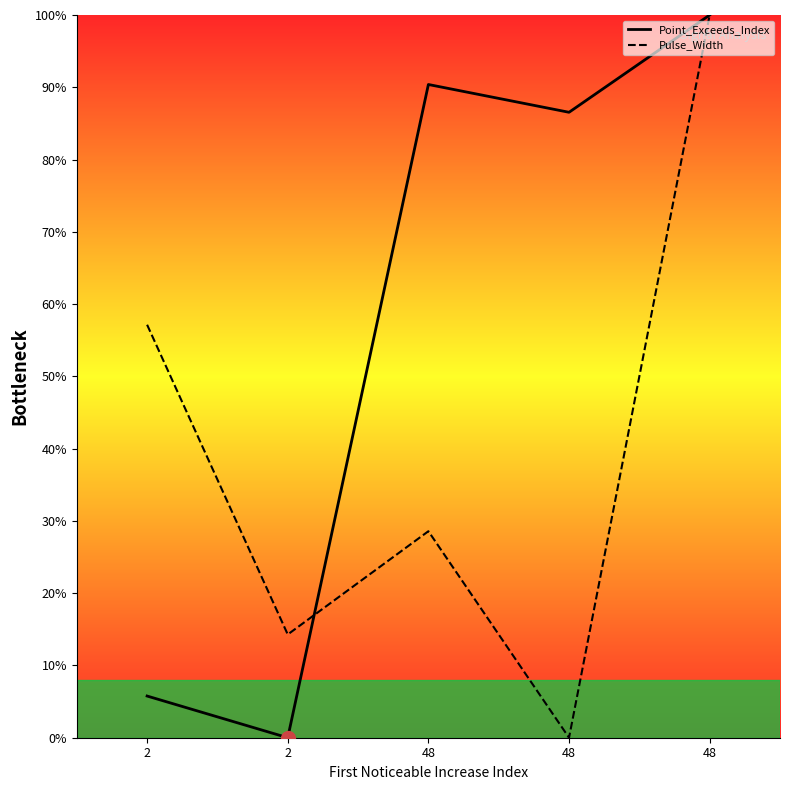

What is the sum of all Pulse_Width values?

200.0